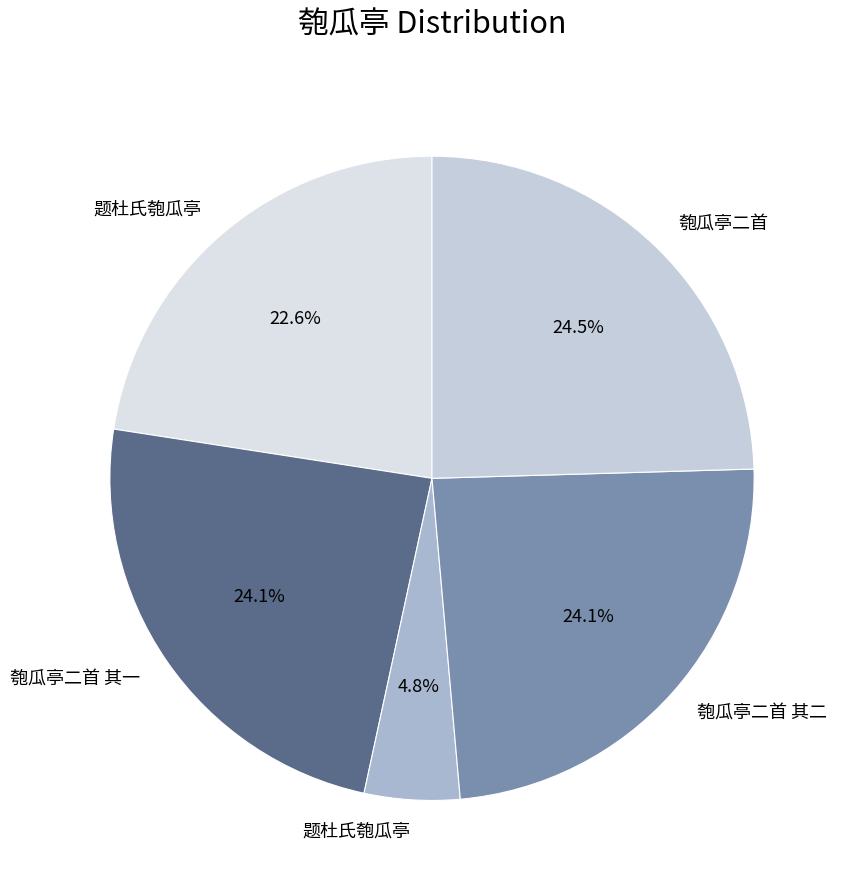

How many segments does this pie chart have?

5